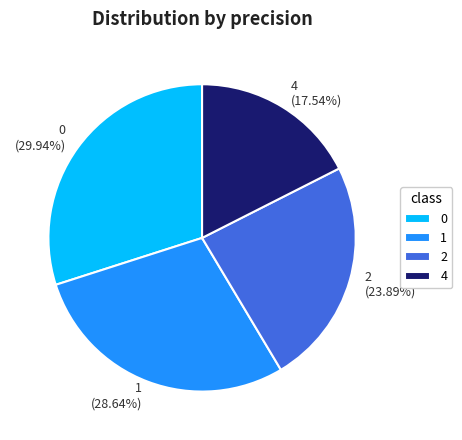

Which slice is the smallest?

4